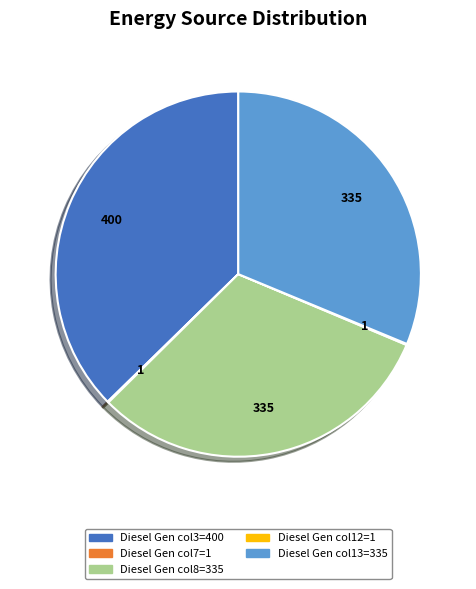

Is there a majority slice in this chart?

No